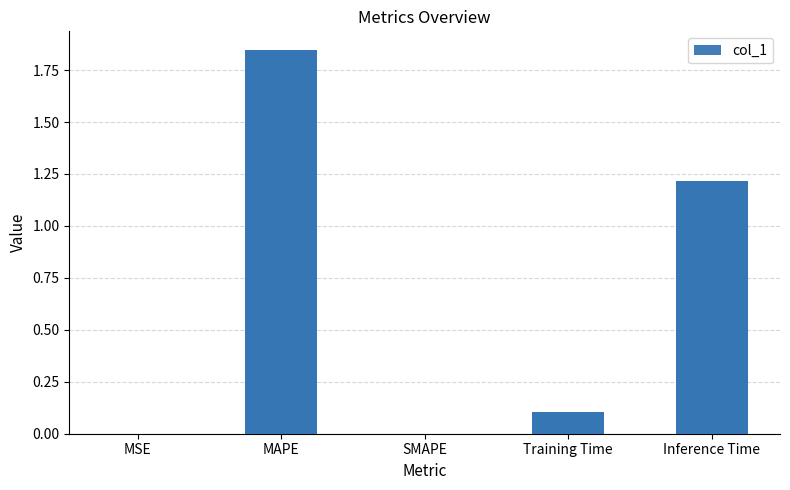

Rank the categories by value from lowest to highest.

SMAPE, MSE, Training Time, Inference Time, MAPE